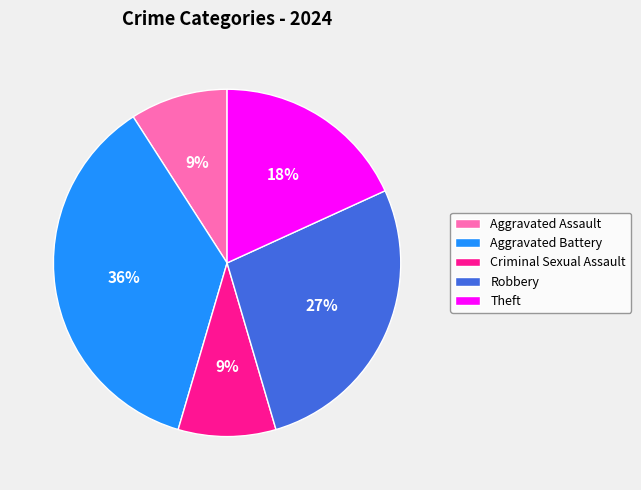

What is the largest slice in the pie chart?

Aggravated Battery